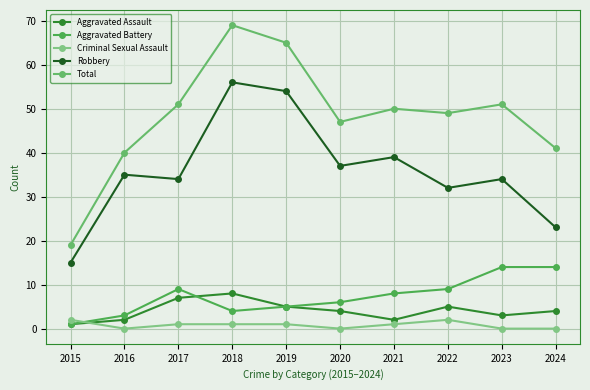

True or false: Total has a value of 40 at 2016.

True